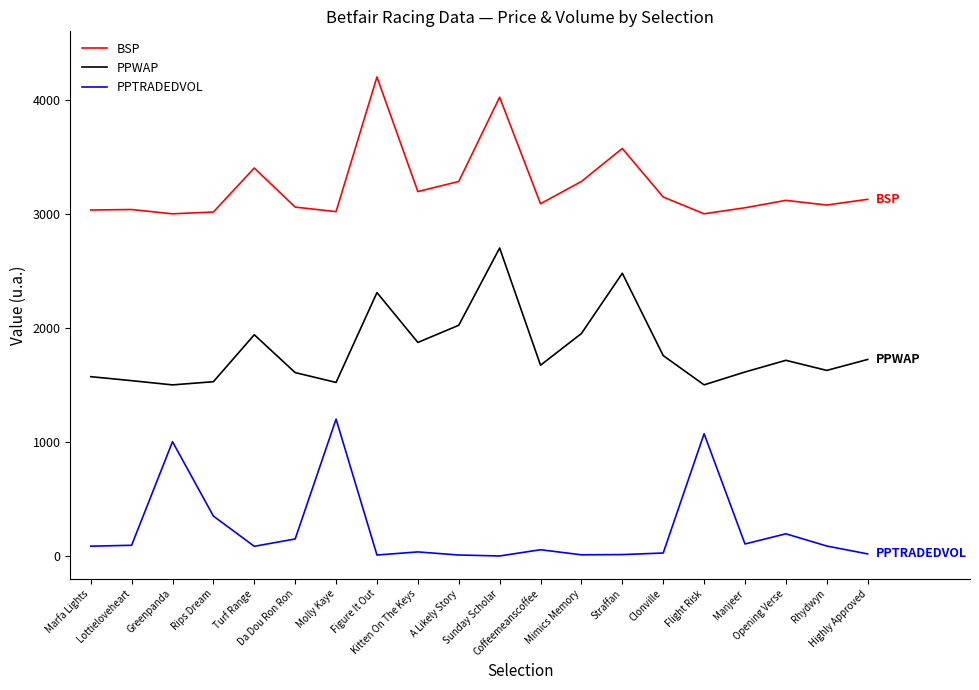

What is the approximate value of PPTRADEDVOL at Molly Kaye?

1200.0